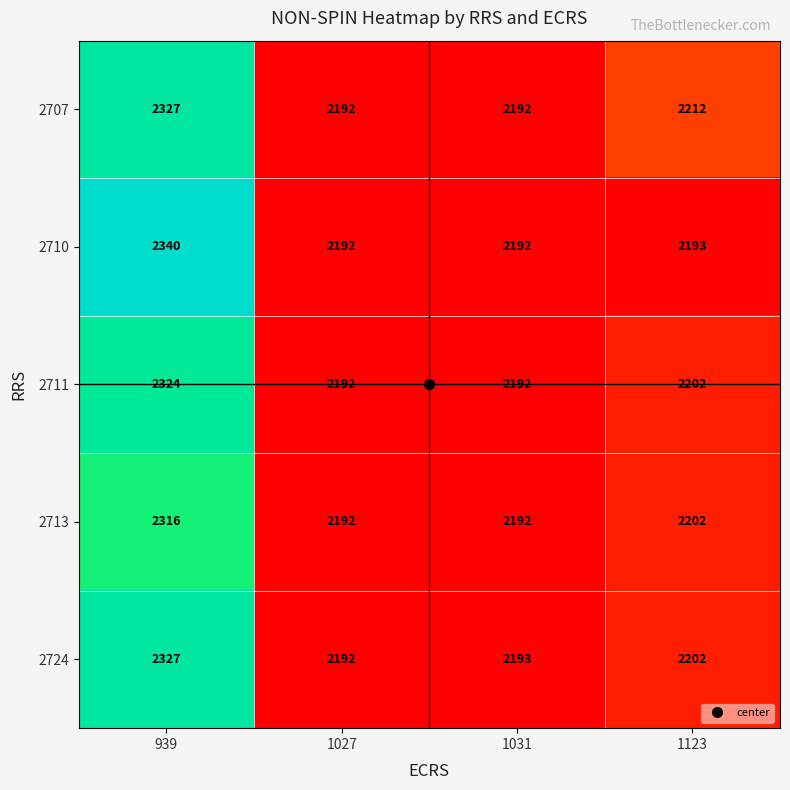

Which label corresponds to the largest value in the chart?

939